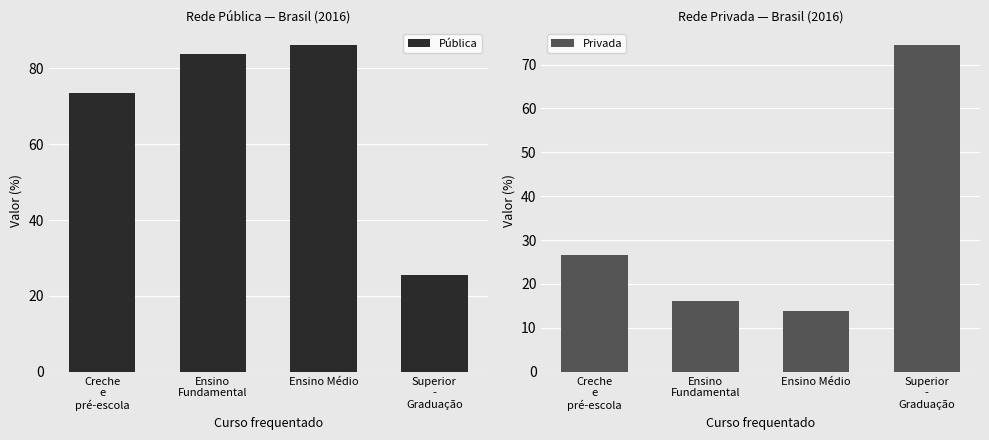

Which has a higher value, Superior
-
Graduação or Creche
e
pré-escola?

Creche
e
pré-escola